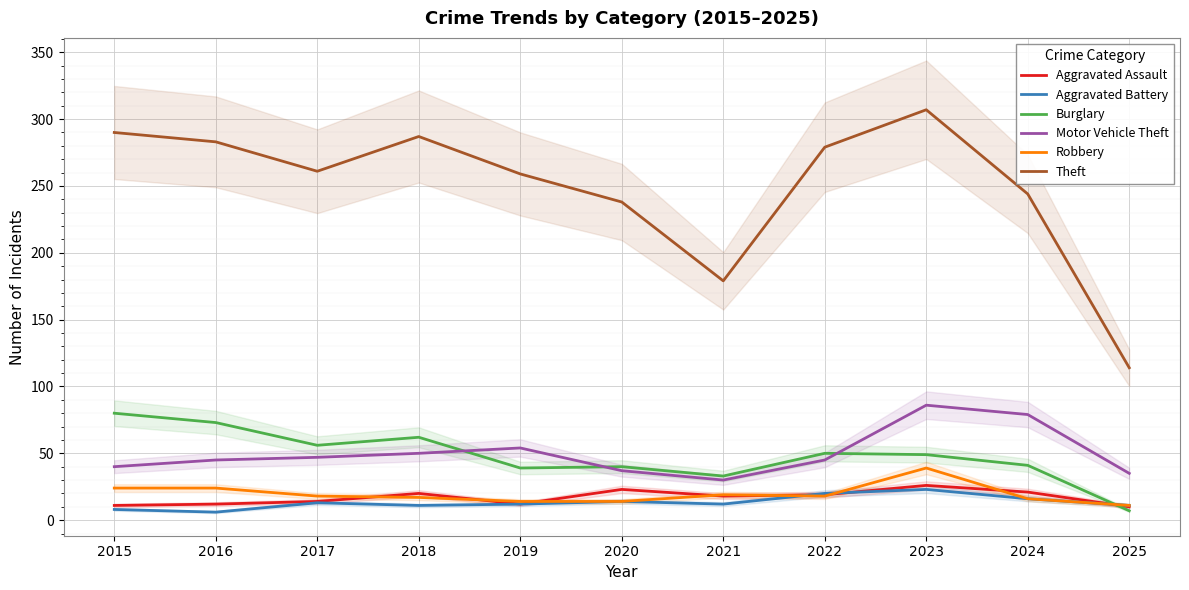

True or false: Theft and Aggravated Battery cross at least once.

False